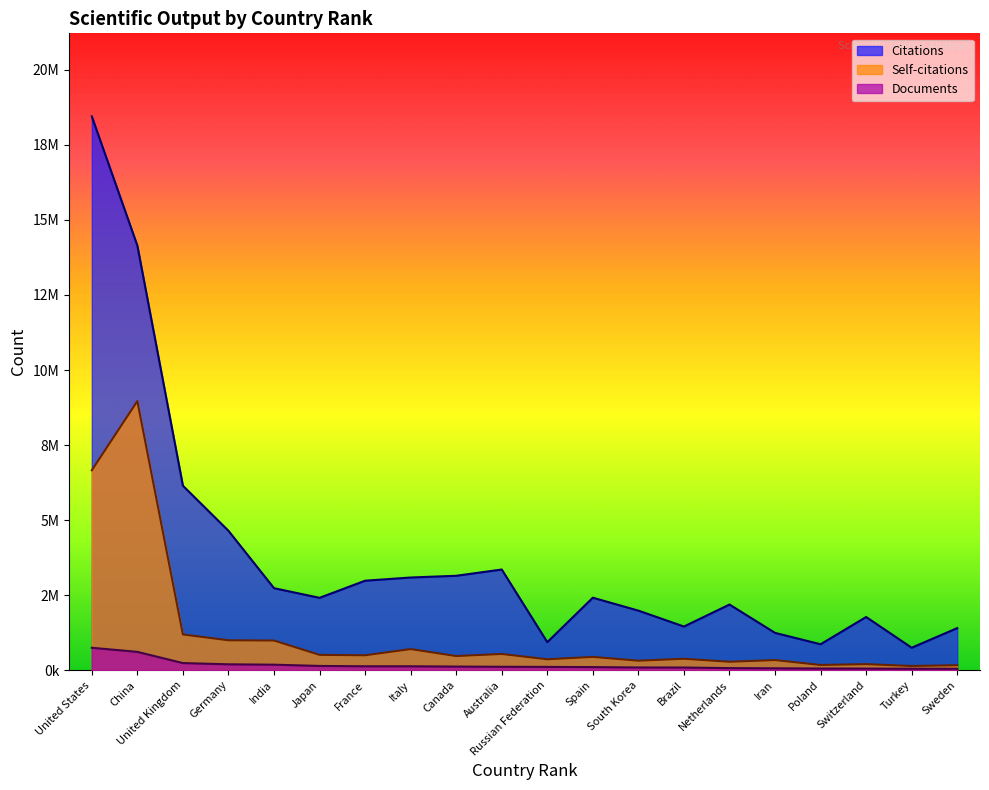

Reading left to right, list all the values displayed in this chart.

Citations: United States=18450359	China=14145757	United Kingdom=6144319	Germany=4642692	India=2730303	Japan=2408602	France=2979031	Italy=3085440	Canada=3143148	Australia=3352152	Russian Federation=932305	Spain=2412697	South Korea=1982117	Brazil=1451850	Netherlands=2185240	Iran=1240845	Poland=861468	Switzerland=1769990	Turkey=746141	Sweden=1399540
Self-citations: United States=6658395	China=8963801	United Kingdom=1188026	Germany=993586	India=985466	Japan=508675	France=493815	Italy=700880	Canada=468726	Australia=538101	Russian Federation=361054	Spain=440499	South Korea=314363	Brazil=378035	Netherlands=278970	Iran=334621	Poland=171214	Switzerland=199440	Turkey=137277	Sweden=163378
Documents: United States=744306	China=607836	United Kingdom=234210	Germany=193612	India=180712	Japan=138824	France=127463	Italy=127304	Canada=118102	Australia=111441	Russian Federation=107418	Spain=100582	South Korea=87413	Brazil=86476	Netherlands=66388	Iran=59793	Poland=53121	Switzerland=51241	Turkey=46744	Sweden=45458